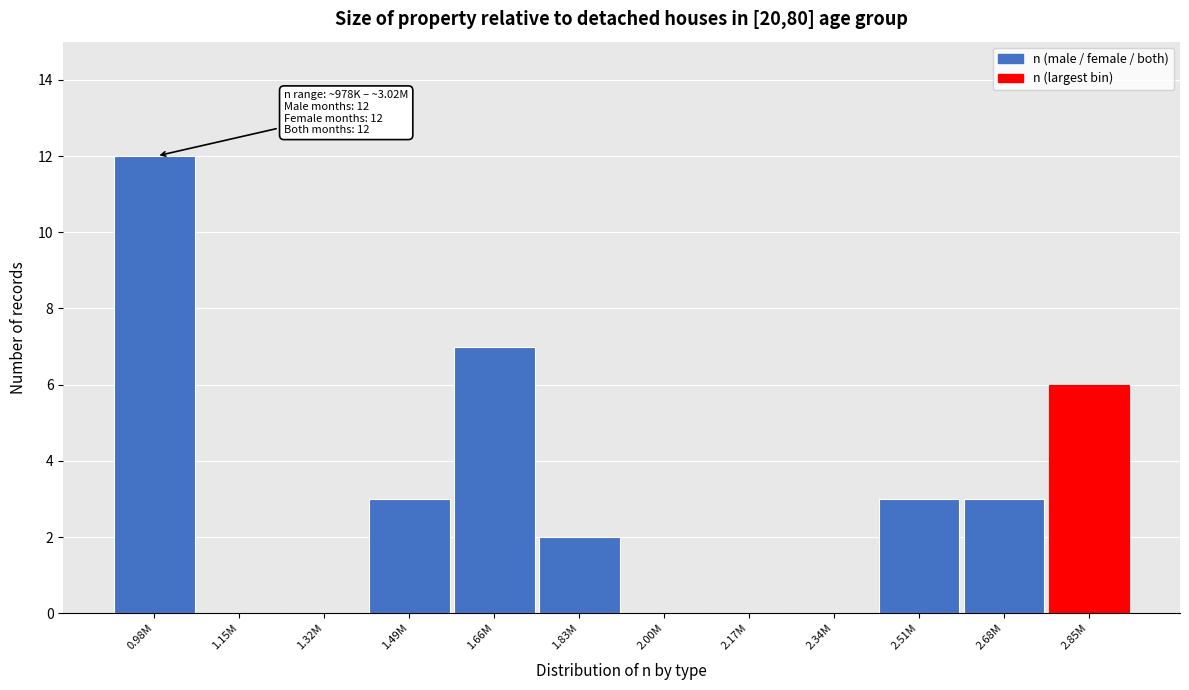

Reading right to left, transcribe all the data shown in this chart.

2.85M=6	2.68M=3	2.51M=3	2.34M=0	2.17M=0	2.00M=0	1.83M=2	1.66M=7	1.49M=3	1.32M=0	1.15M=0	0.98M=12